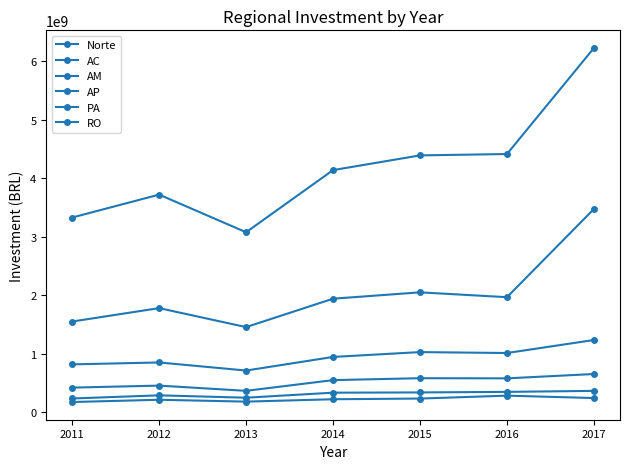

Is this an area chart (filled region under the line)?

No